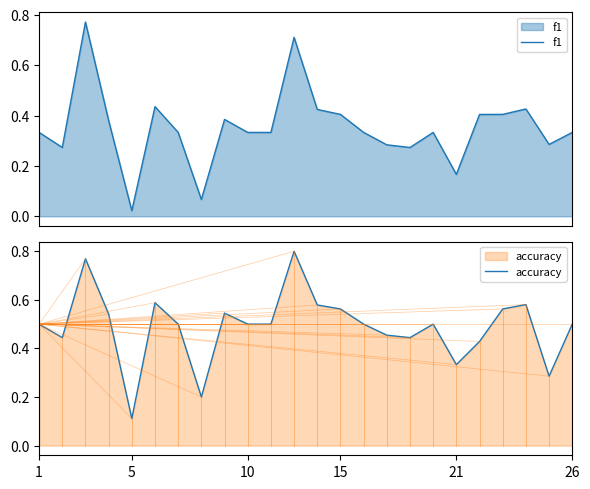

Reading left to right, what are all the values shown in this chart?

f1: 0.3	0.3	0.8	0.4	0.0	0.4	0.3	0.1	0.4	0.3	0.3	0.7	0.4	0.4	0.3	0.3	0.3	0.3	0.2	0.4	0.4	0.4	0.3	0.3
accuracy: 0.5	0.4	0.8	0.5	0.1	0.6	0.5	0.2	0.5	0.5	0.5	0.8	0.6	0.6	0.5	0.5	0.4	0.5	0.3	0.4	0.6	0.6	0.3	0.5